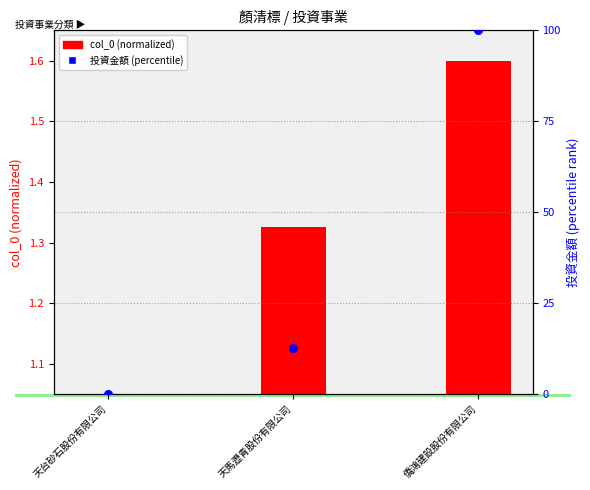

At how many categories does at least one series exceed 44?

1